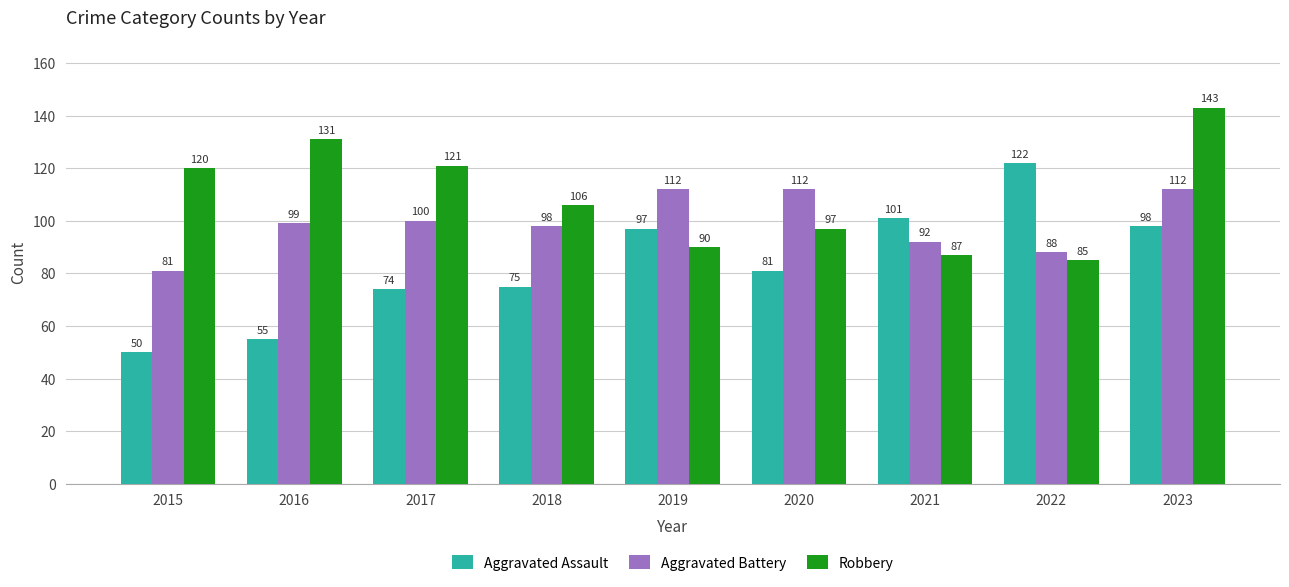

What is the difference between the highest and lowest values at 2018?

31